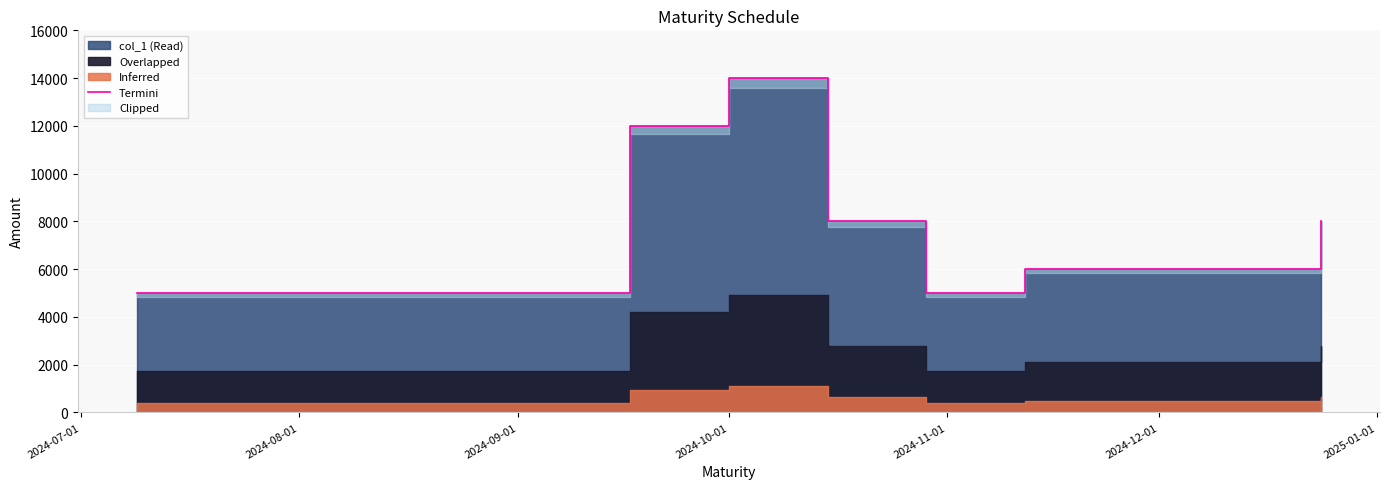

The chart shows a value of 1219 at 2024-07-01. True or false?

False